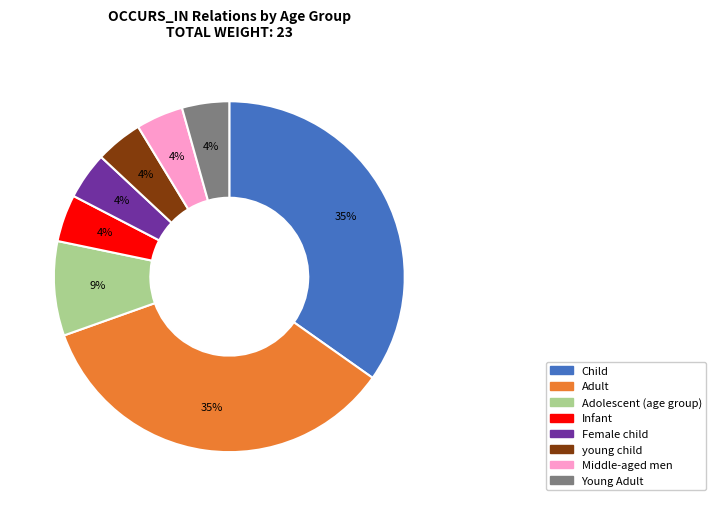

To the nearest percent, what is the combined percentage of Young Adult and Adolescent (age group)?

13%